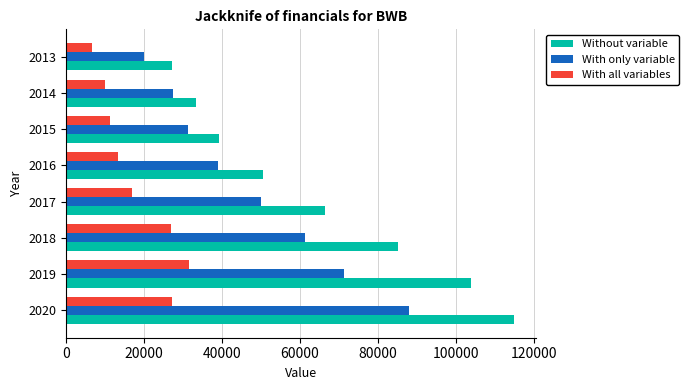

What are all the series names shown in the legend?

Without variable, With only variable, With all variables